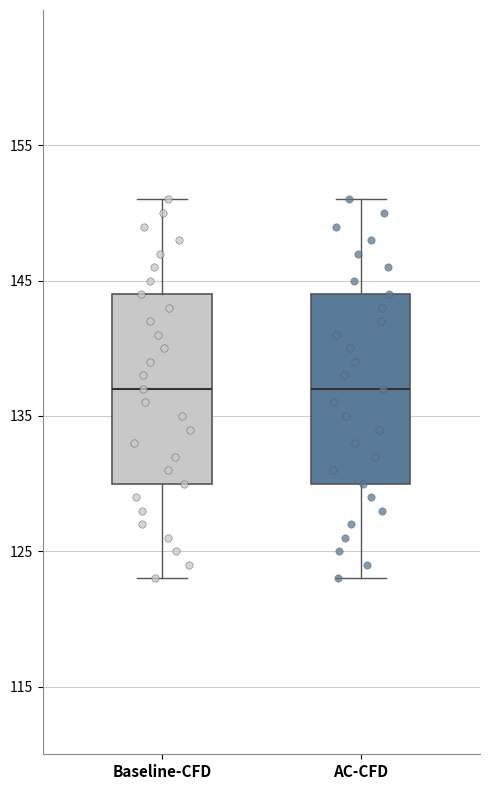

Reading left to right, transcribe this box plot: for each box, give where its median line is, the range the box spans, and where its two whiskers end, as read against the y-axis. The values are not printed on the chart, so give them approximately, as read against the axis.

Baseline-CFD: median 137, box 130 to 144, whiskers 123 to 151
AC-CFD: median 137, box 130 to 144, whiskers 123 to 151